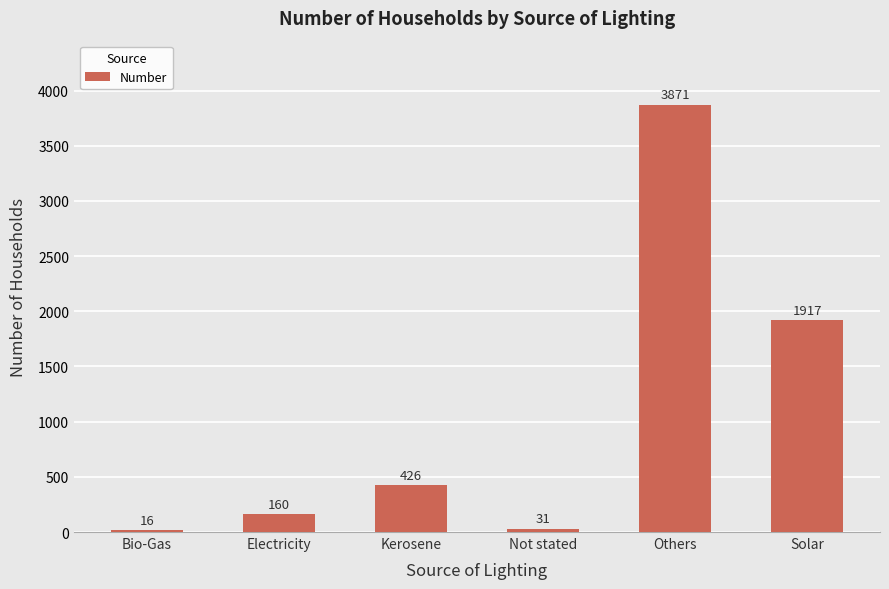

The value at Bio-Gas is 16. True or false?

True